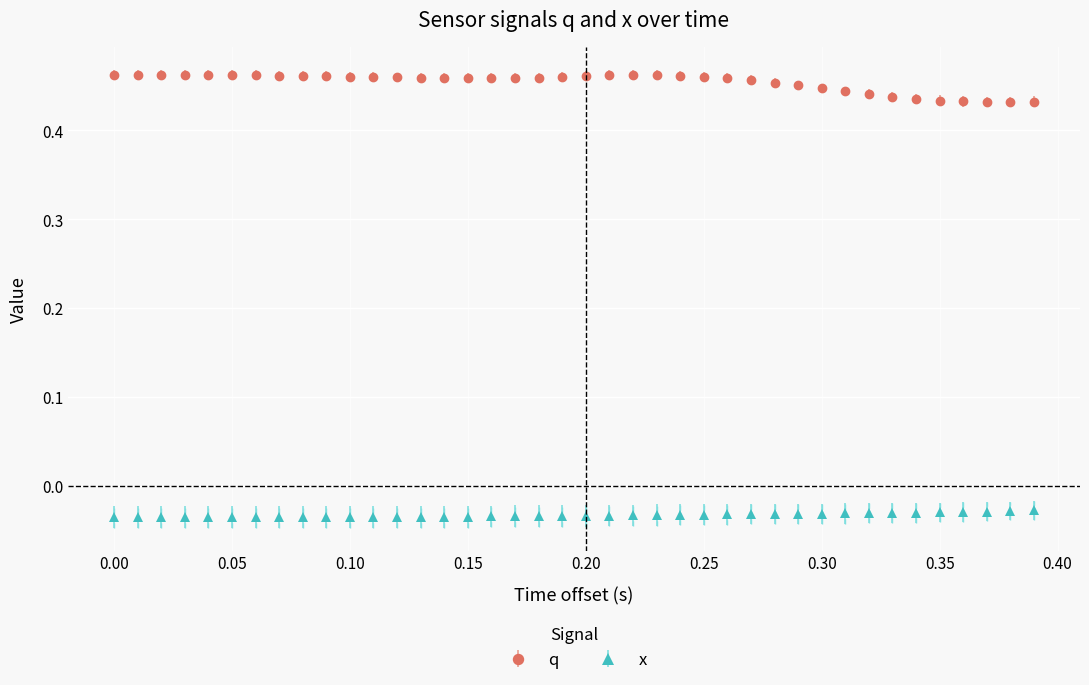

At how many categories does at least one series exceed 0?

40